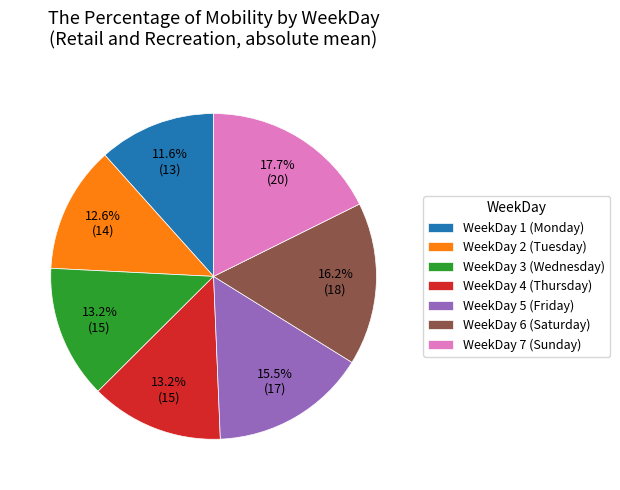

How much of the chart is everything except WeekDay 7 (Sunday)?

82.3%